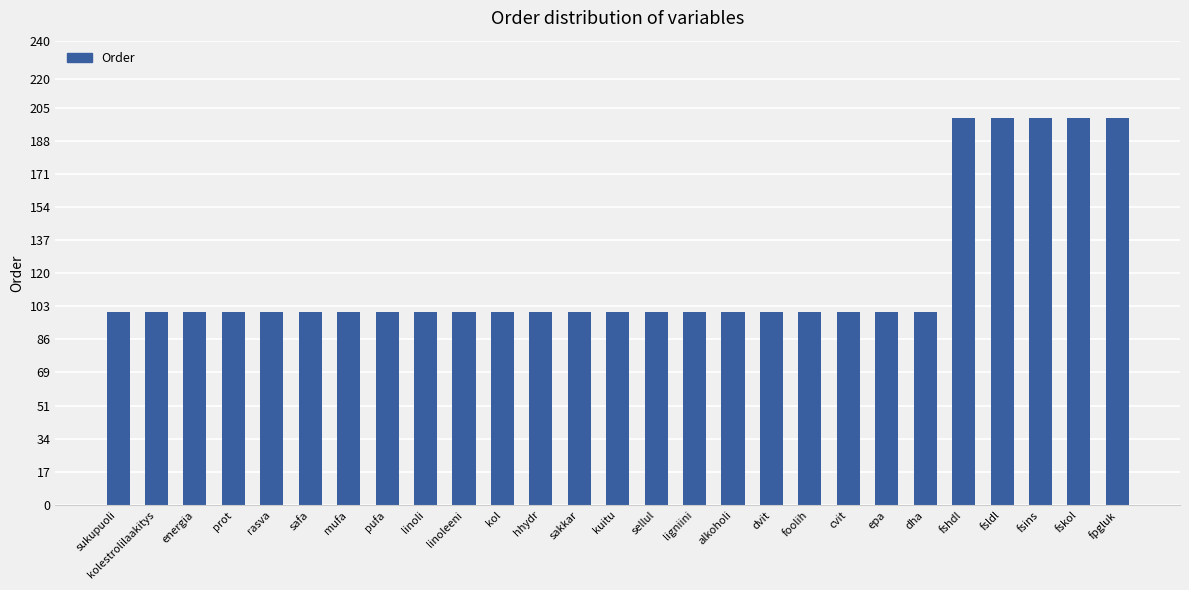

Reading right to left, list all the values displayed in this chart.

200	200	200	200	200	100	100	100	100	100	100	100	100	100	100	100	100	100	100	100	100	100	100	100	100	100	100